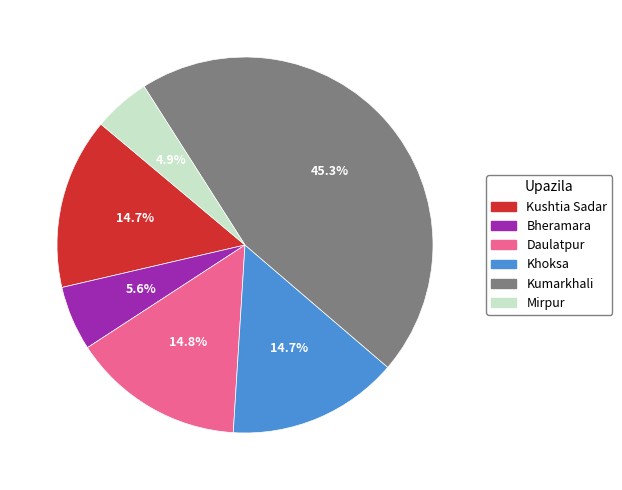

To the nearest percent, what is the combined percentage of Kushtia Sadar and Kumarkhali?

60%